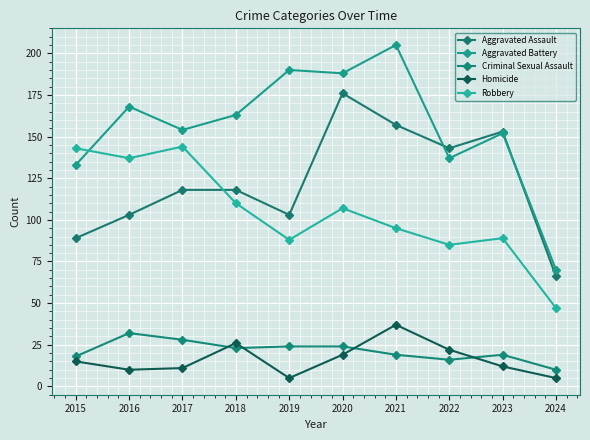

Is it true that Criminal Sexual Assault equals 32 at 2016?

True